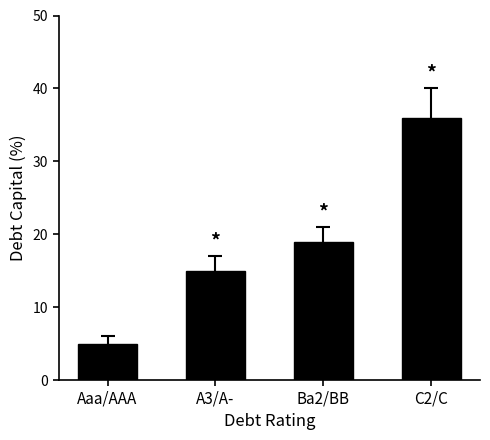

At which label is the value closest to 20?

Ba2/BB